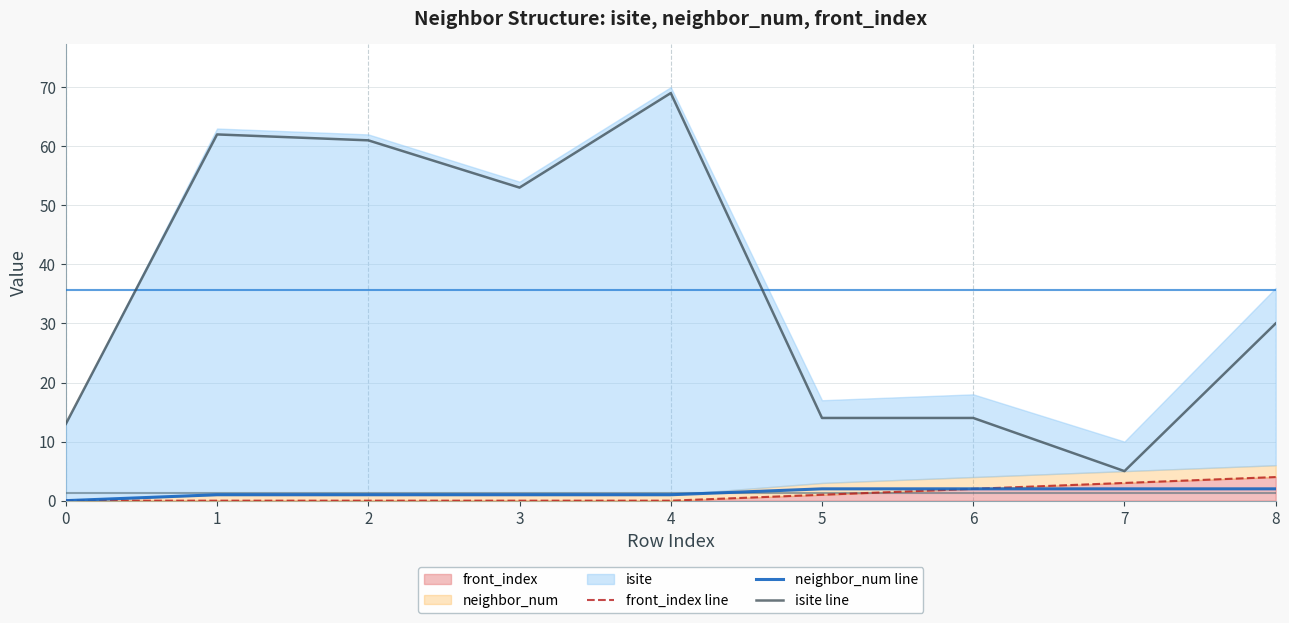

Reading left to right, extract all data points from this chart.

front_index line: 0	0	0	0	0	1	2	3	4
neighbor_num line: 0	1	1	1	1	2	2	2	2
isite line: 13	62	61	53	69	14	14	5	30